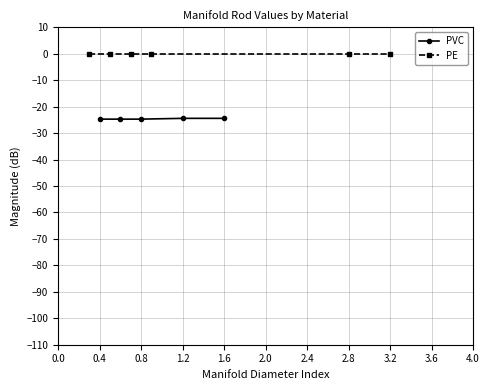

Is this an area chart (filled region under the line)?

No